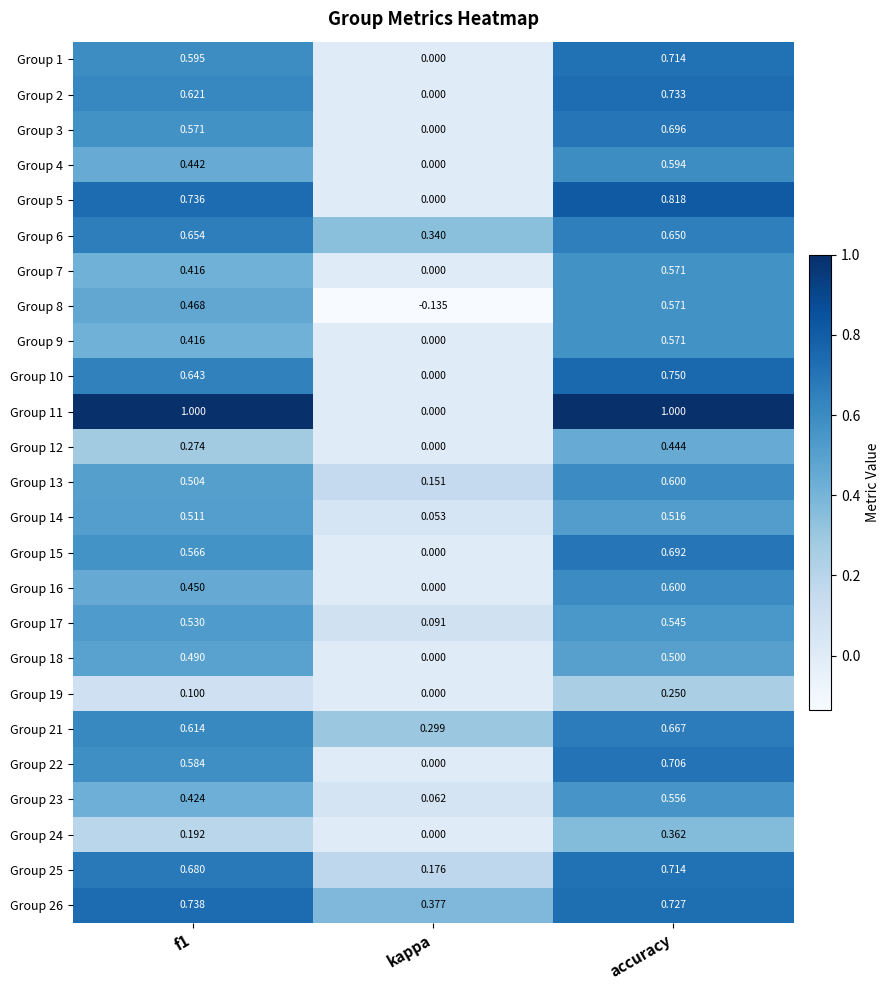

At which category is the sum across all series the highest?

accuracy